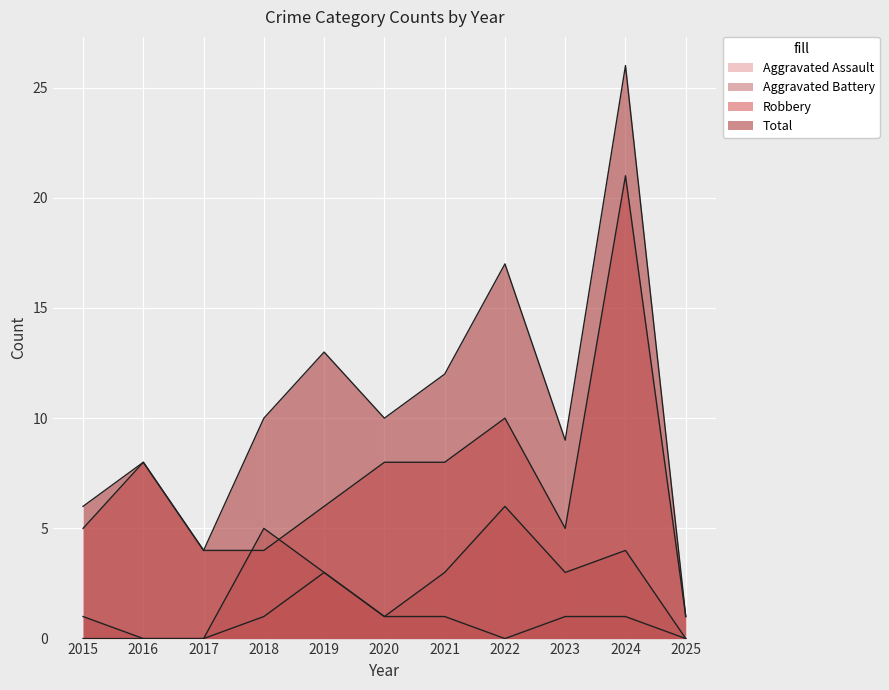

At 2024, list the series in order from smallest to largest.

Aggravated Assault, Aggravated Battery, Robbery, Total